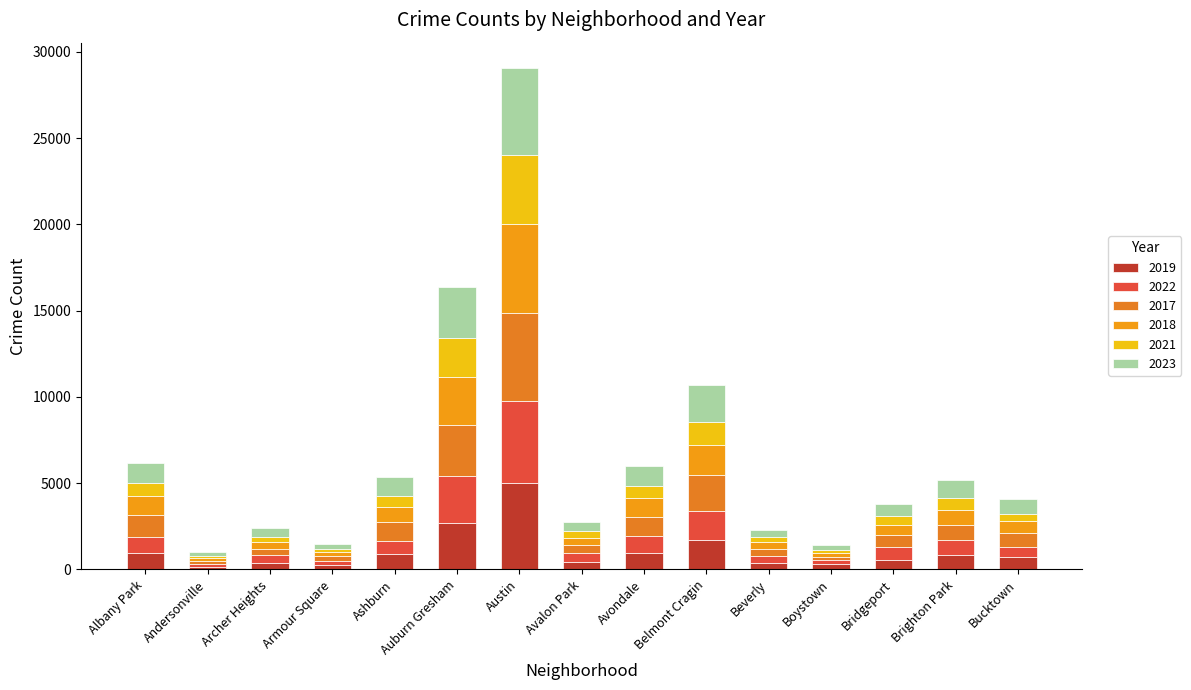

What is the approximate value of 2021 at Belmont Cragin, to the nearest 10?

1310